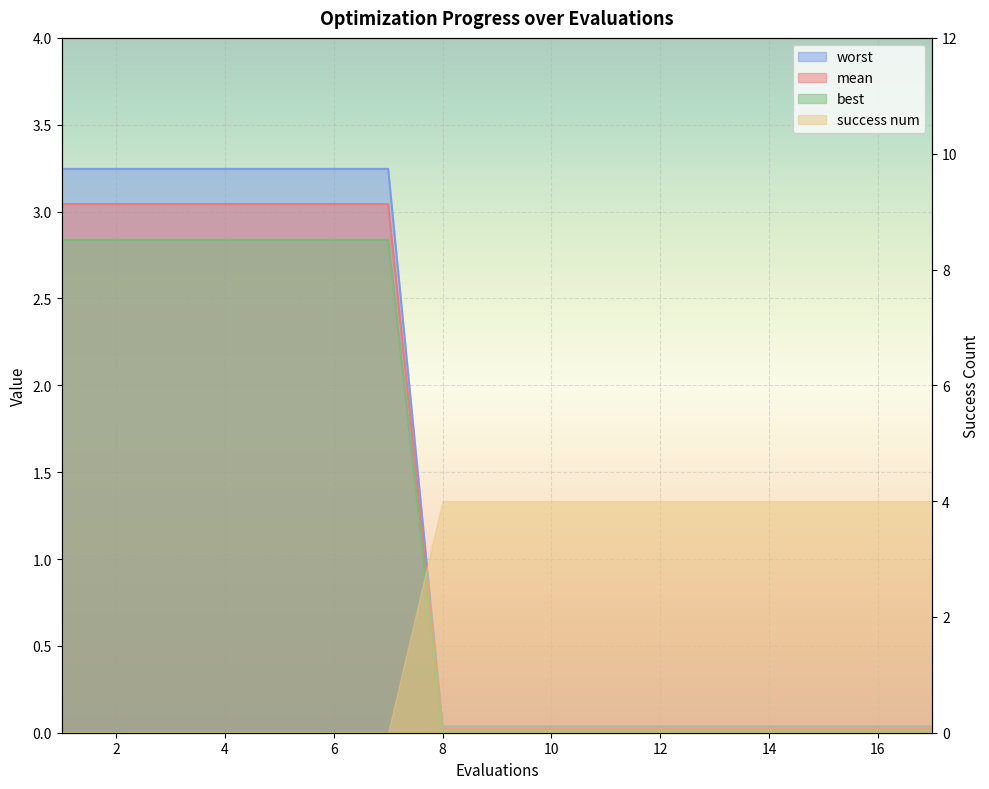

What is the difference between the mean values at 2 and 10?

3.2